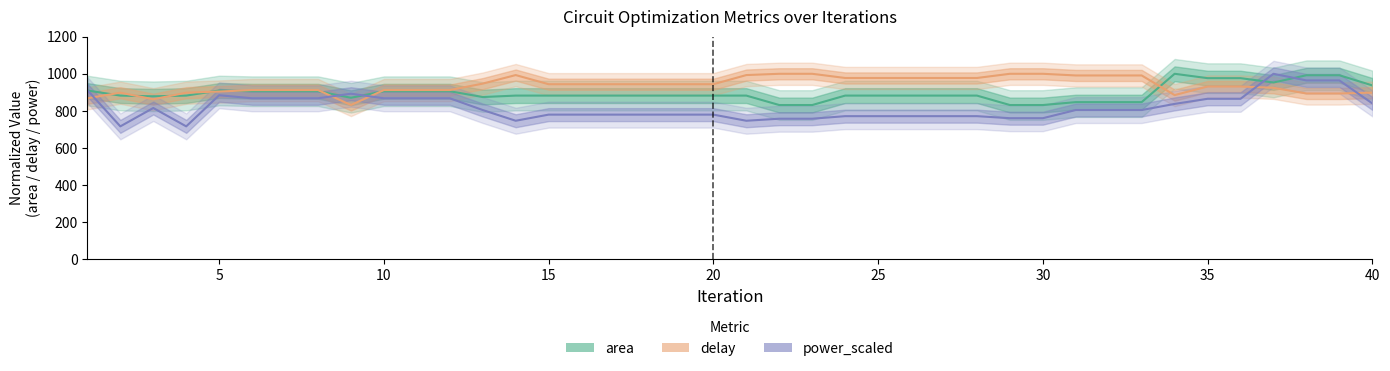

True or false: power_scaled and delay intersect in this chart.

True